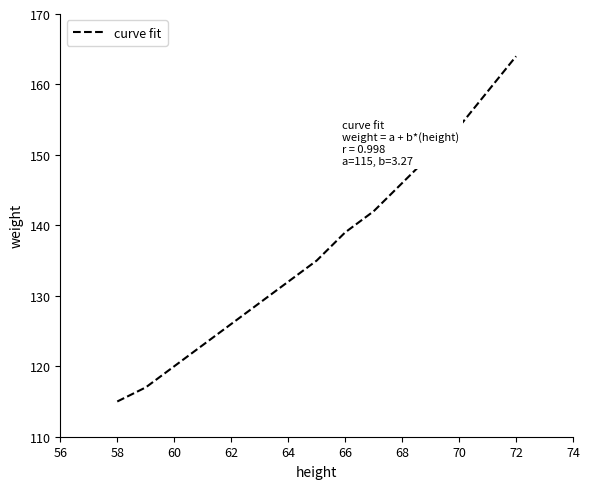

Does the chart display data point markers on the line(s)?

No